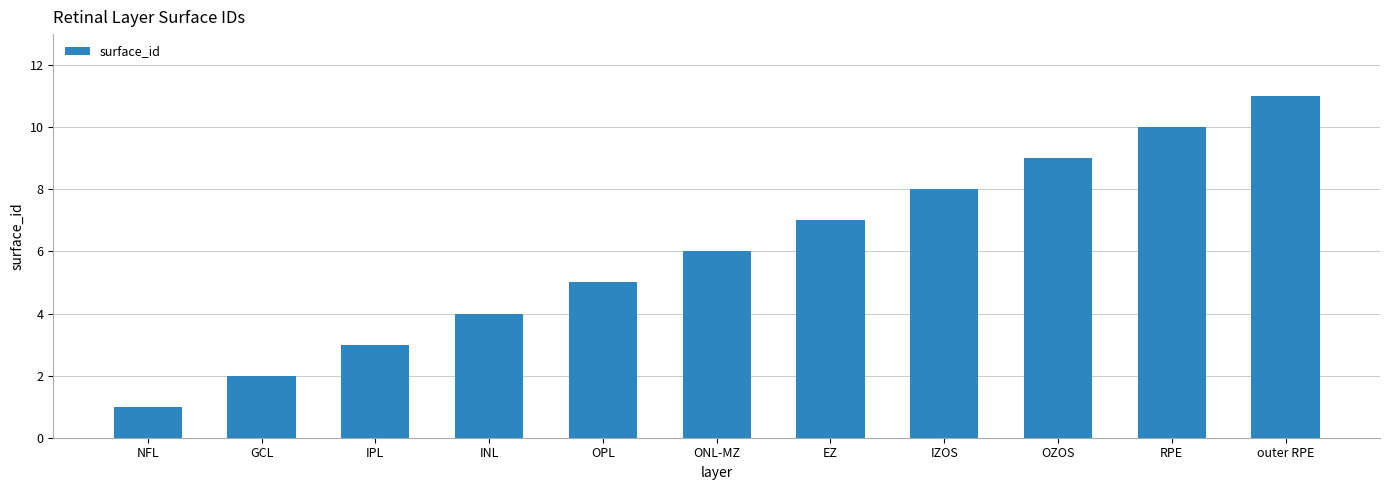

Read the value at RPE.

10